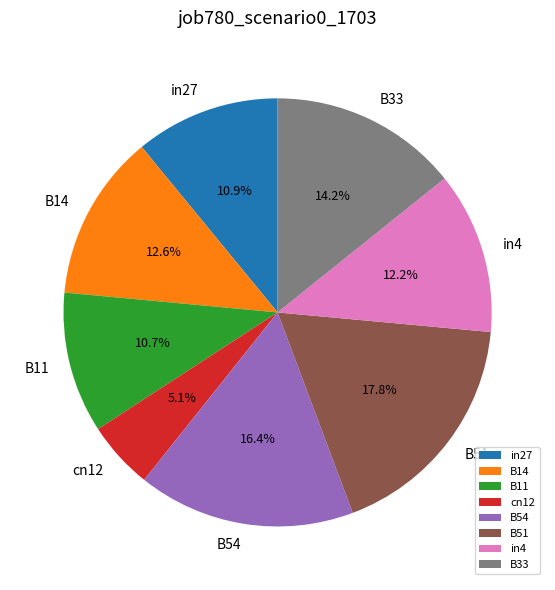

How much of the chart is everything except B54?

83.6%